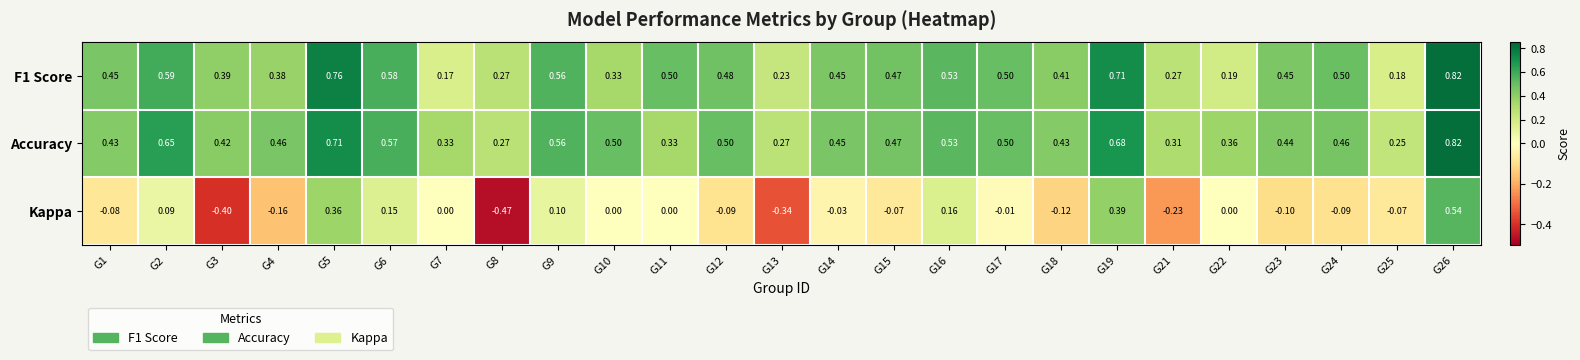

Which series has the largest total across all categories?

Accuracy